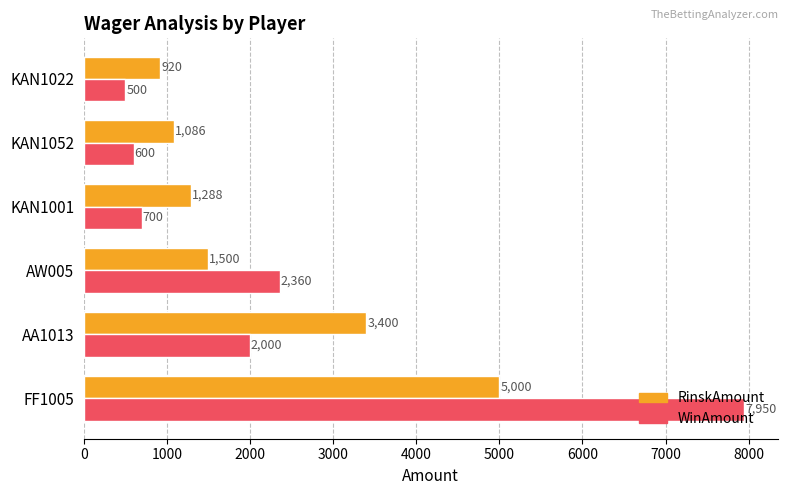

The value of WinAmount at FF1005 is 7950. True or false?

True